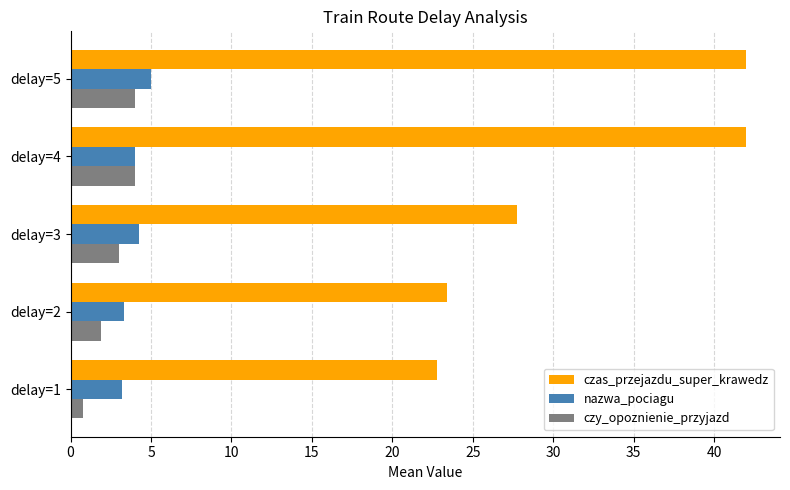

What is the maximum value for czy_opoznienie_przyjazd?

4.0